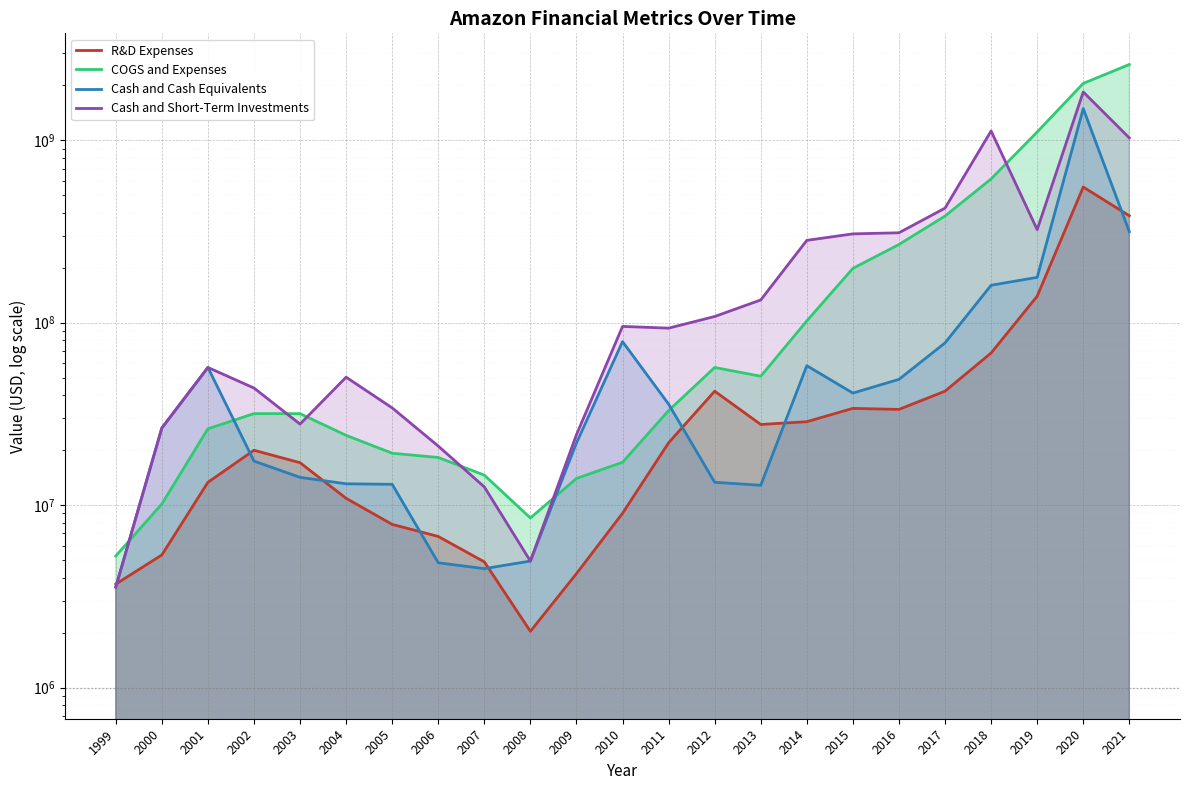

True or false: Cash and Short-Term Investments has more than 2 interior local peaks.

True